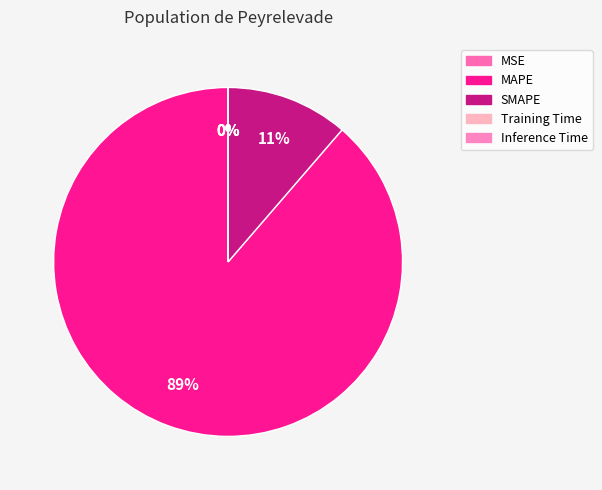

True or false: MAPE accounts for 89% of the total.

True